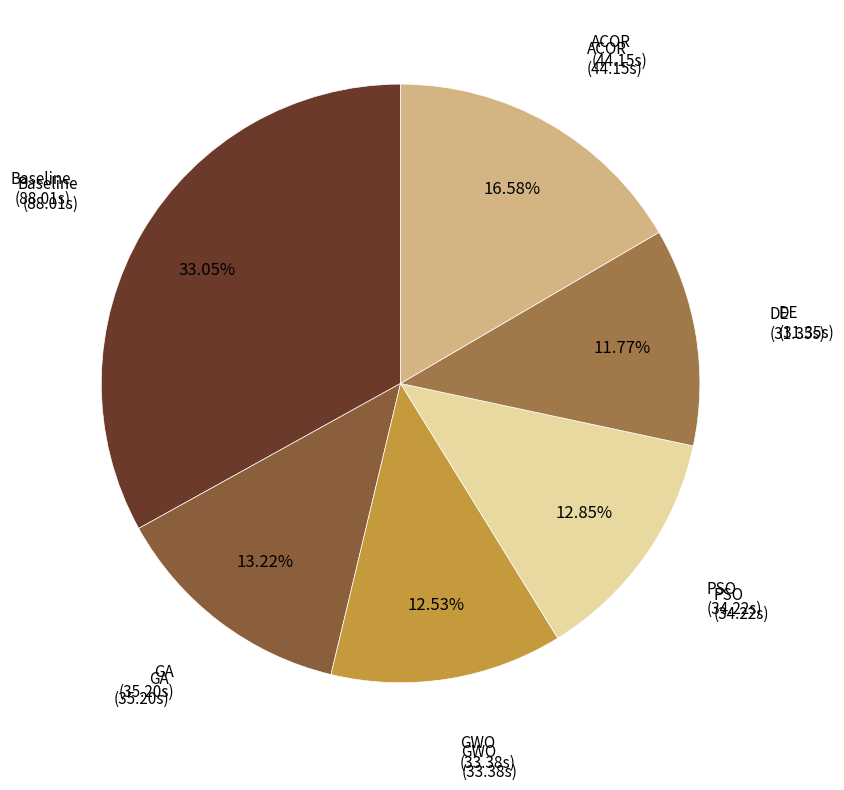

To the nearest percent, what is the average slice percentage?

17%